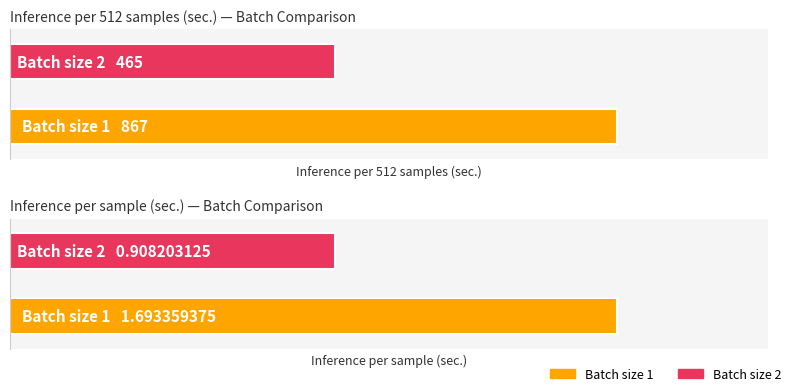

True or false: Inference per sample (sec.) has a value of 0.9 at Batch size 2.

True